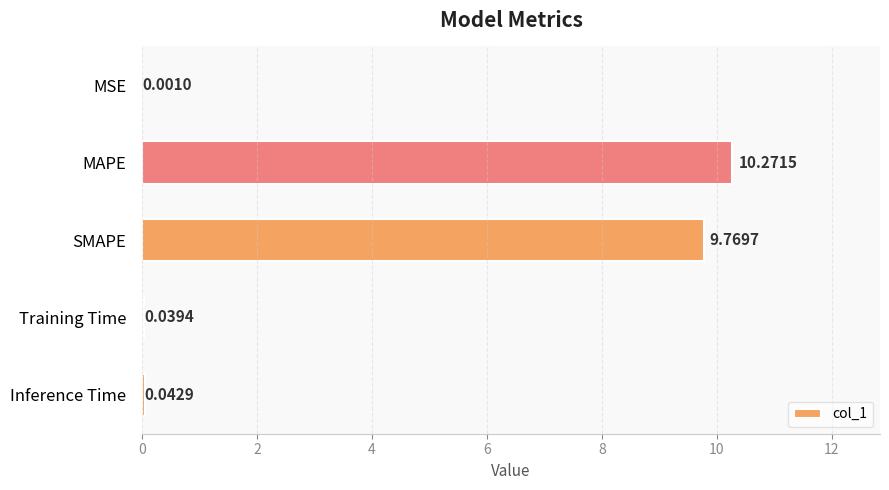

What is the sum of all values?

20.1